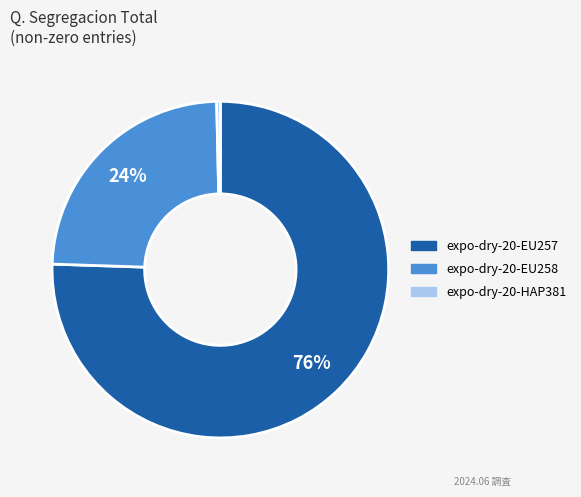

To the nearest percent, what is the average slice percentage?

33%